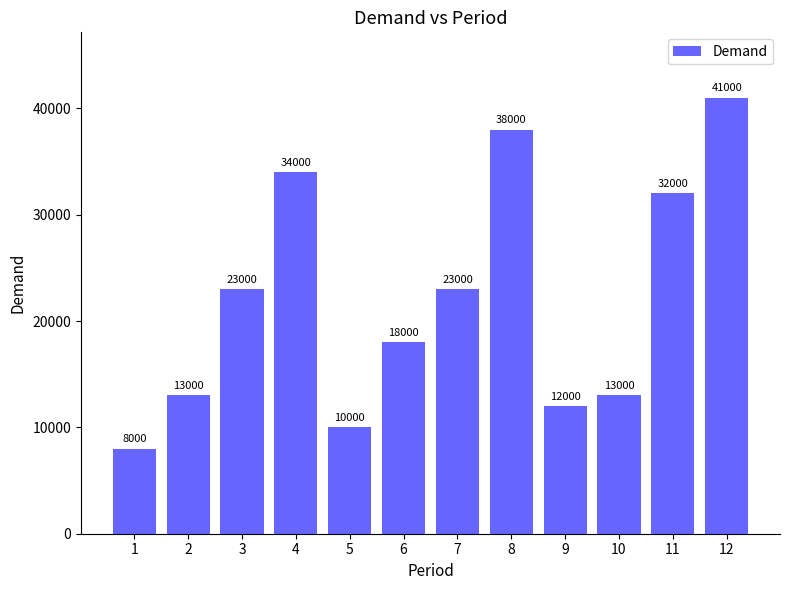

How many bars are there in total?

12